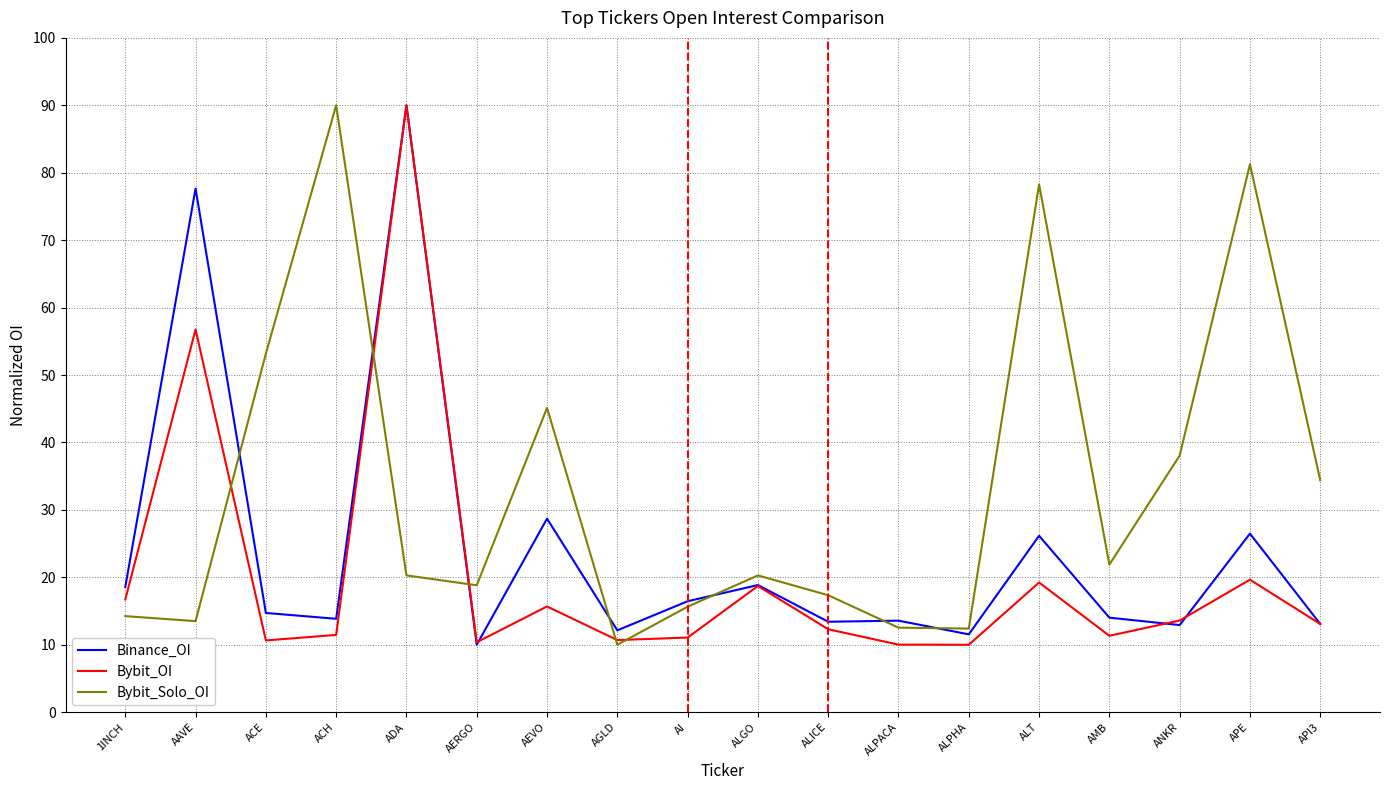

Does the chart have visible grid lines?

Yes